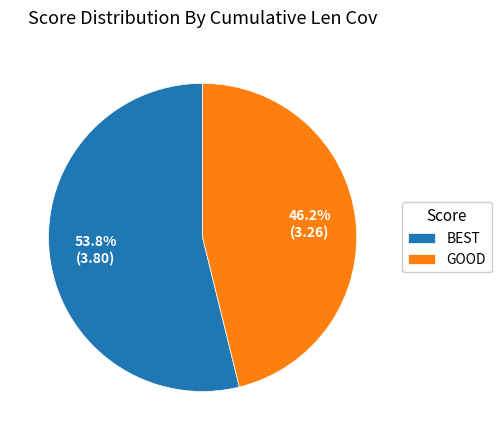

Does any single category account for the majority?

Yes